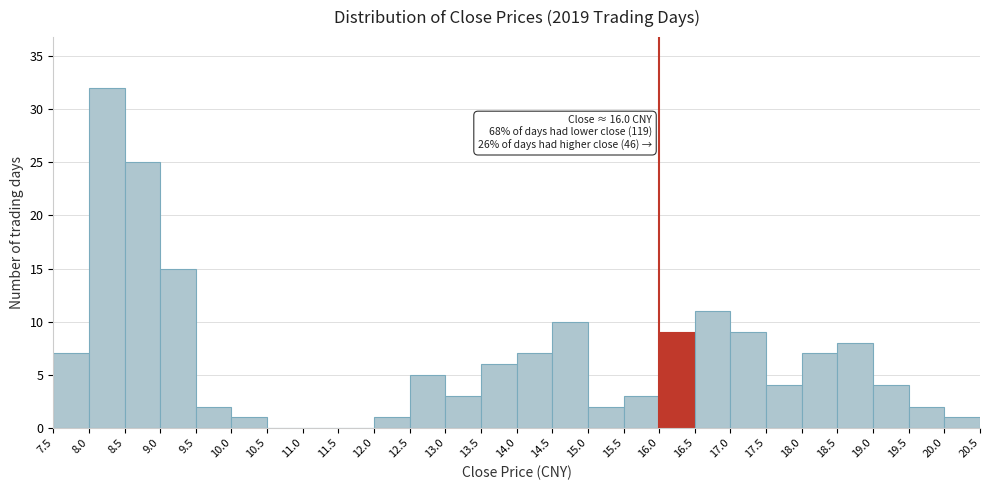

Over which range of the x-axis is the bar tallest?

8.0 to 8.5